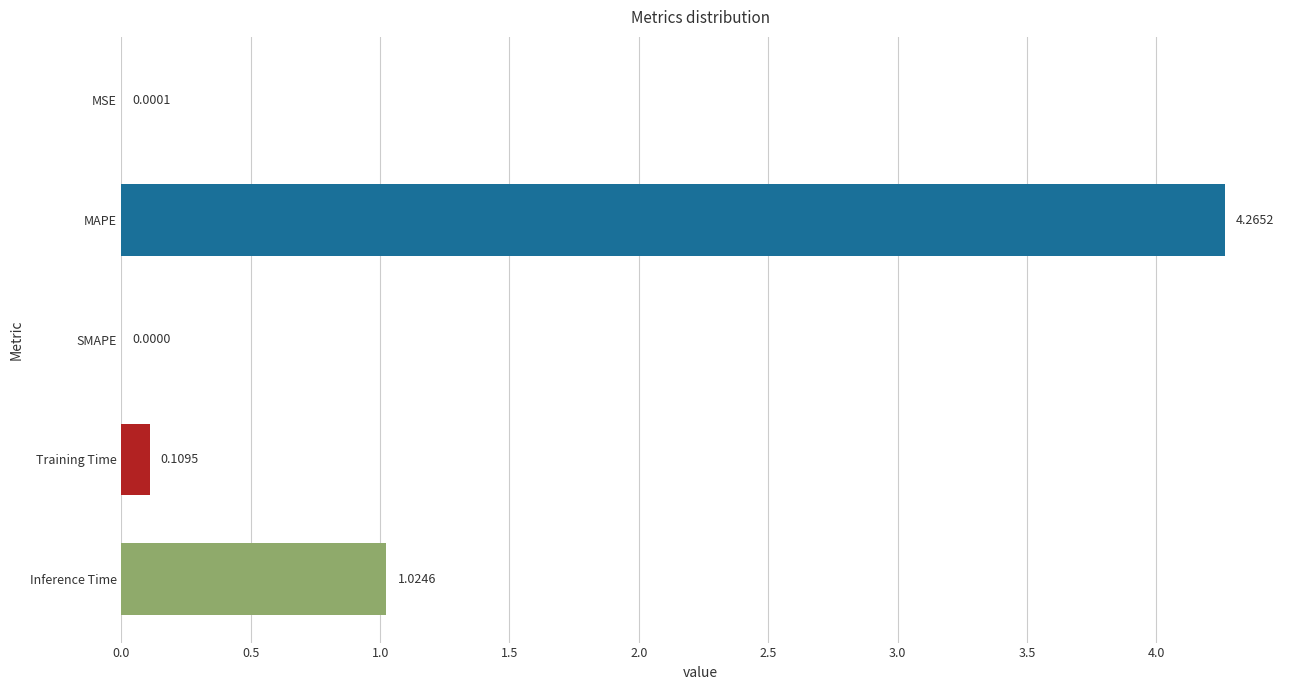

What is the sum of all values?

5.4